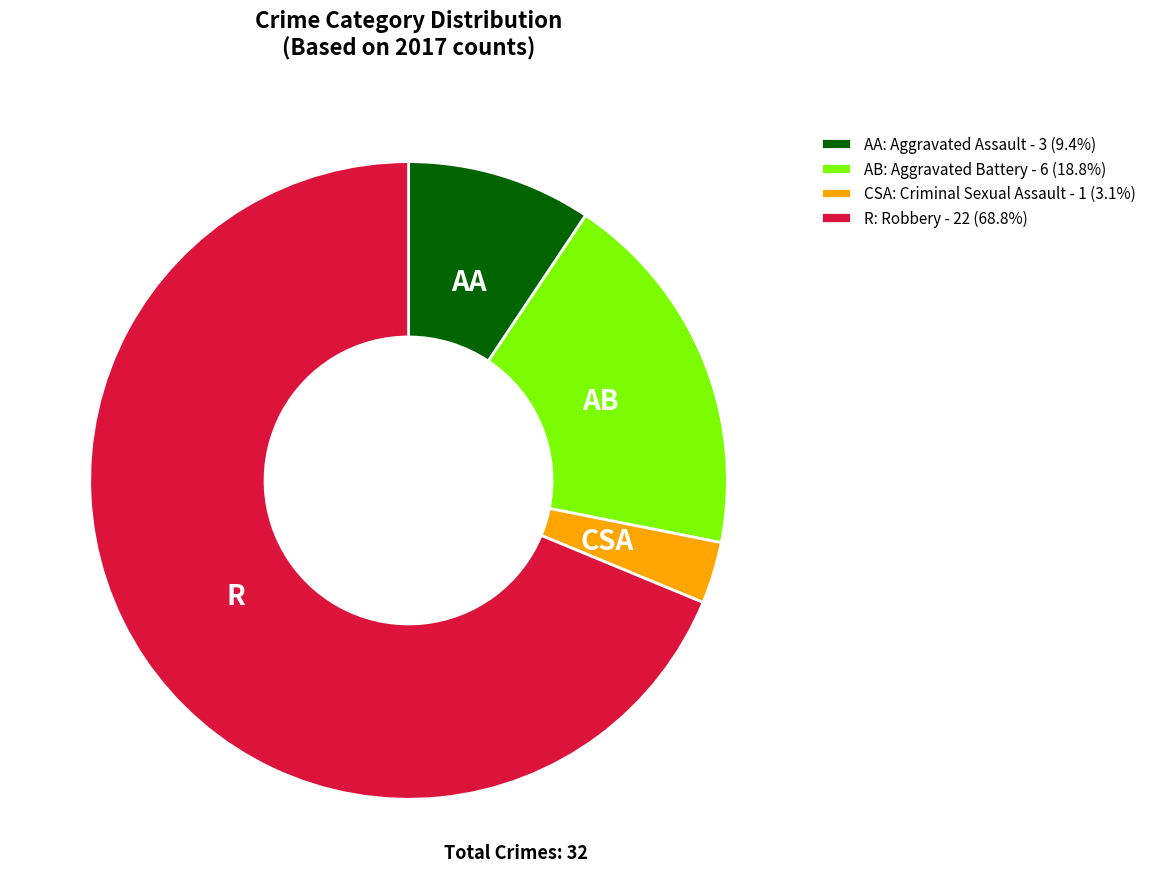

How many segments does this pie chart have?

4